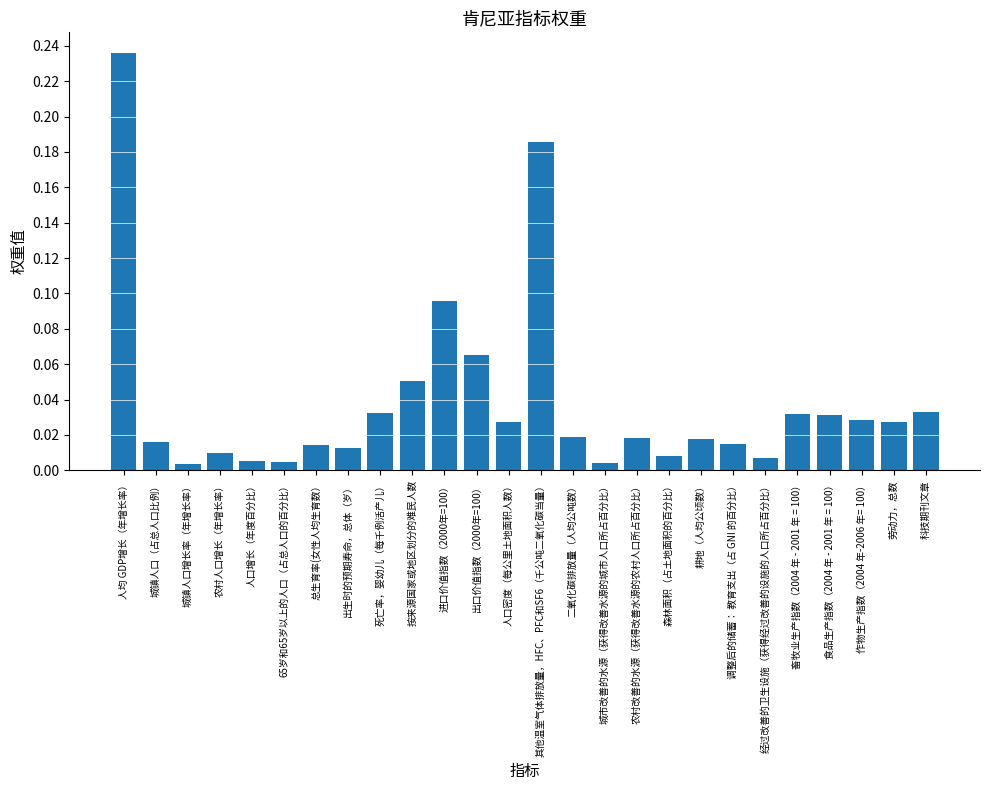

What position from the left is 城市改善的水源（获得改善水源的城市人口所占百分比）?

16